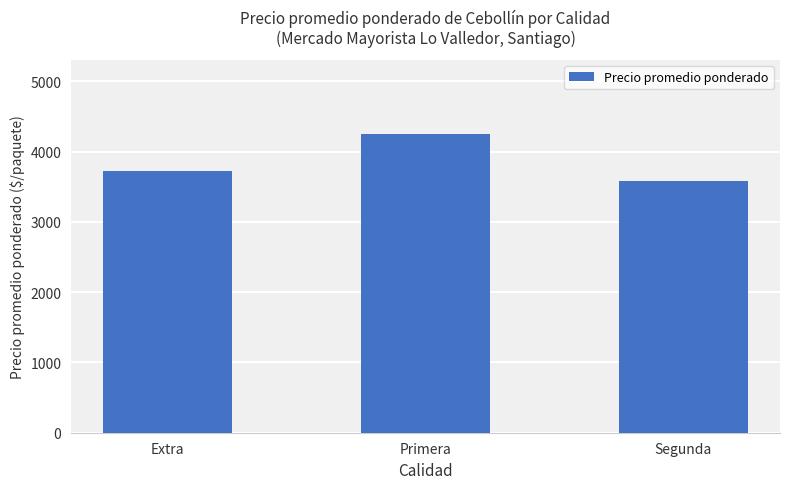

Reading right to left, what are all the values shown in this chart?

3586	4246	3722